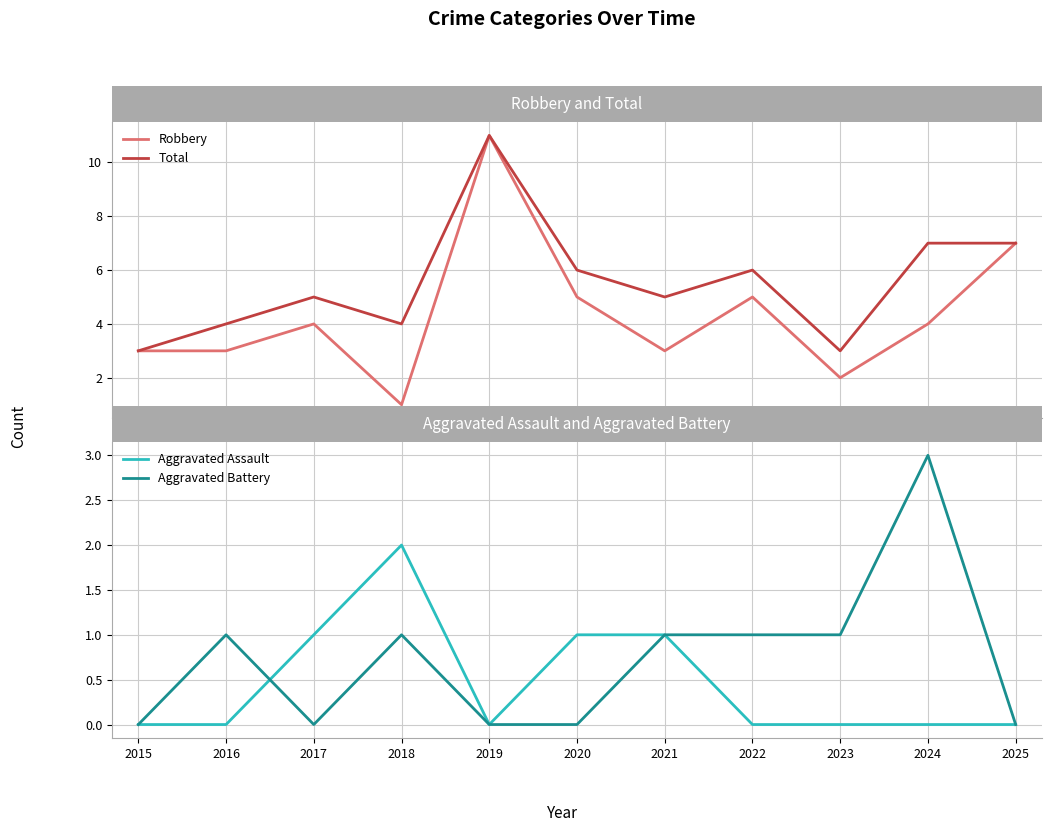

Which series has the largest range (max minus min)?

Robbery